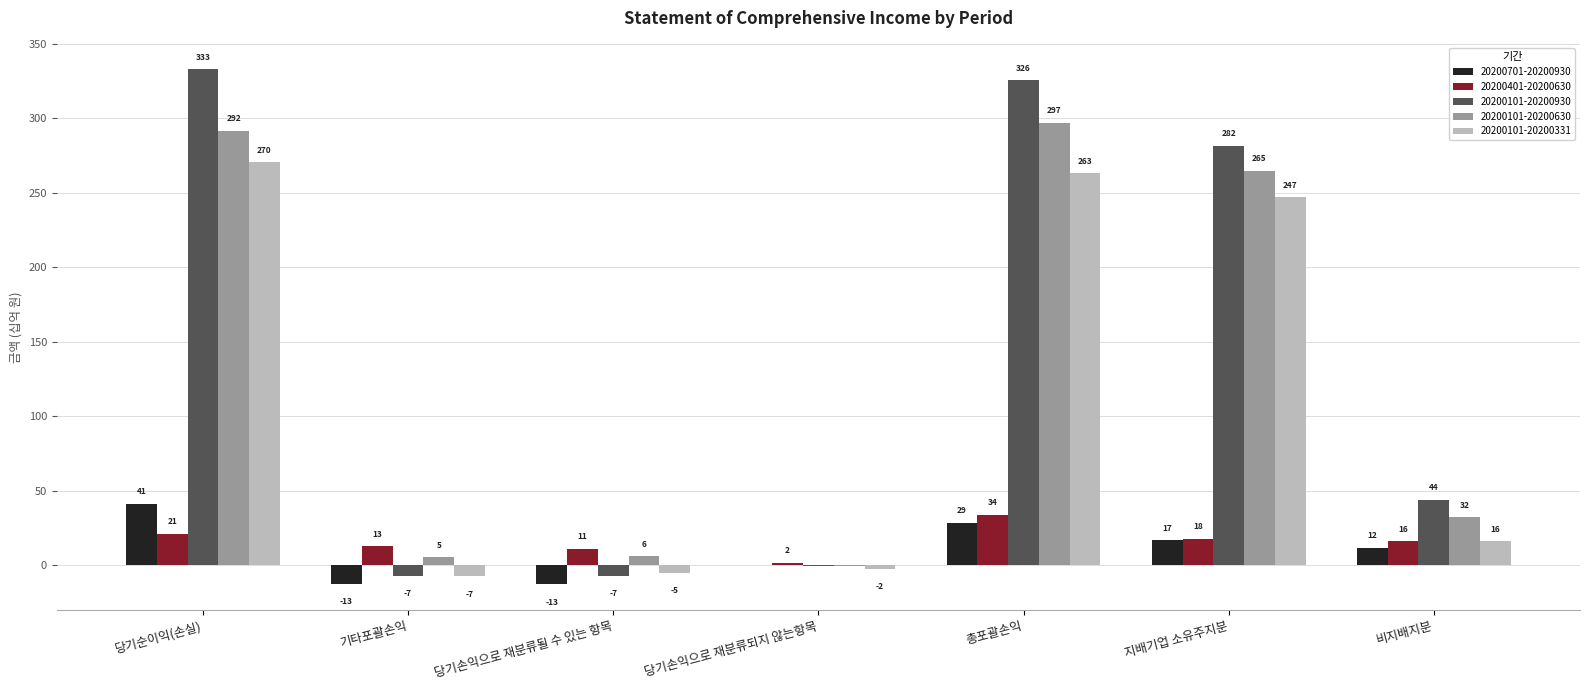

Which series changed the most between 총포괄손익 and 비지배지분?

20200101-20200930